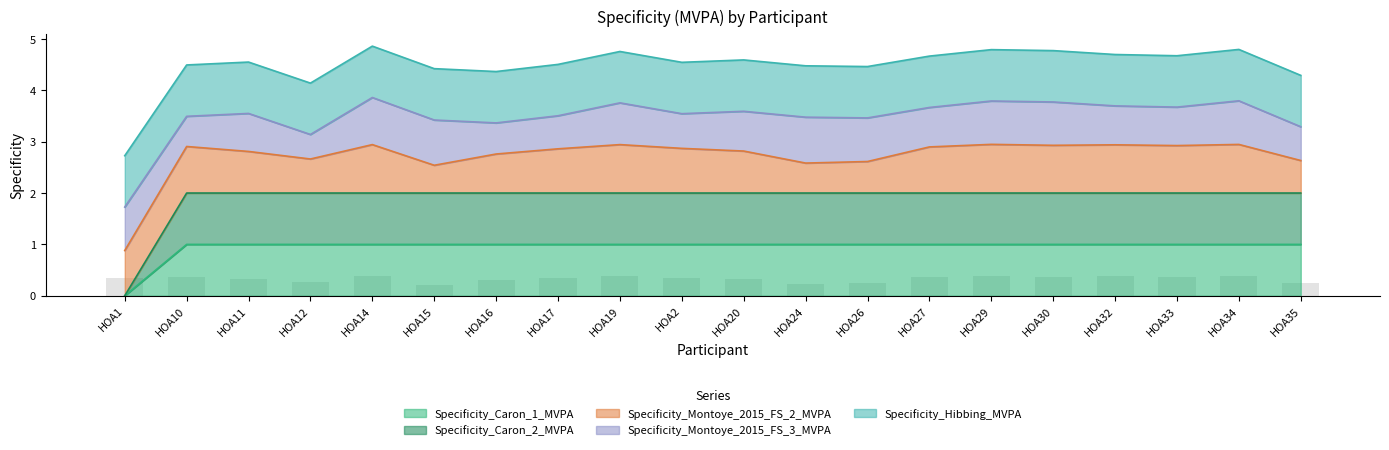

The Specificity_Caron_1_MVPA series shows 0 at HOA24. True or false?

False